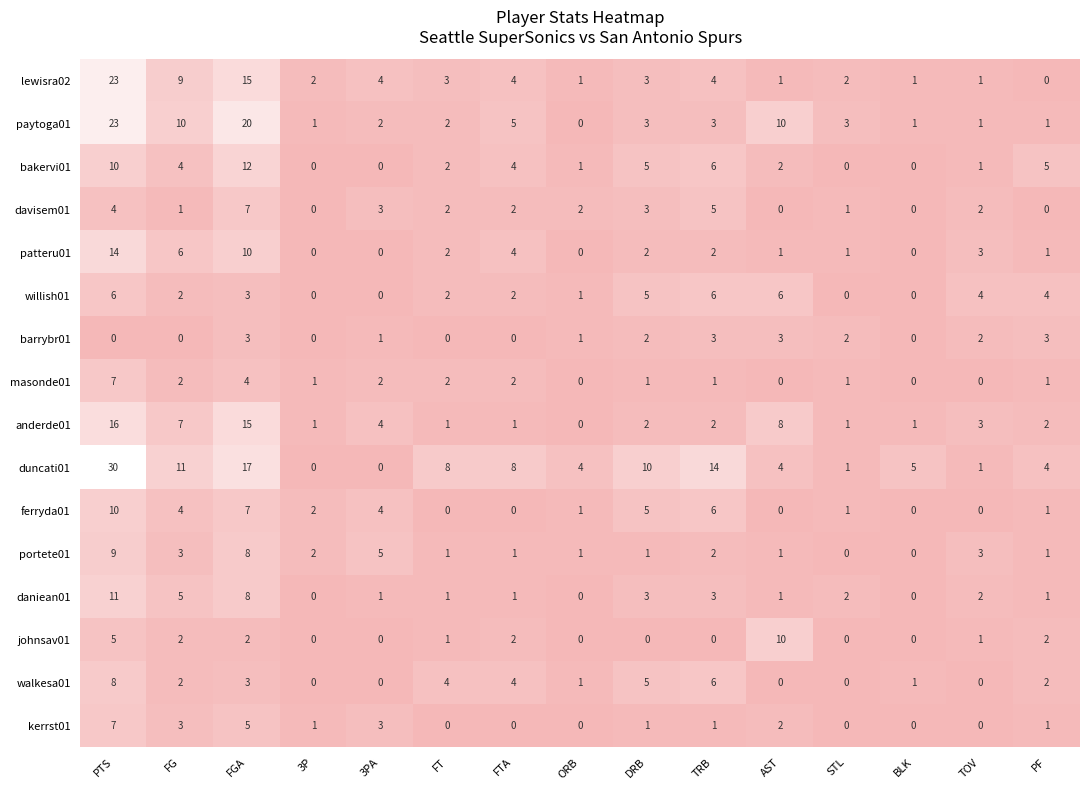

What is the difference between the second highest and second lowest values in the daniean01 series?

8